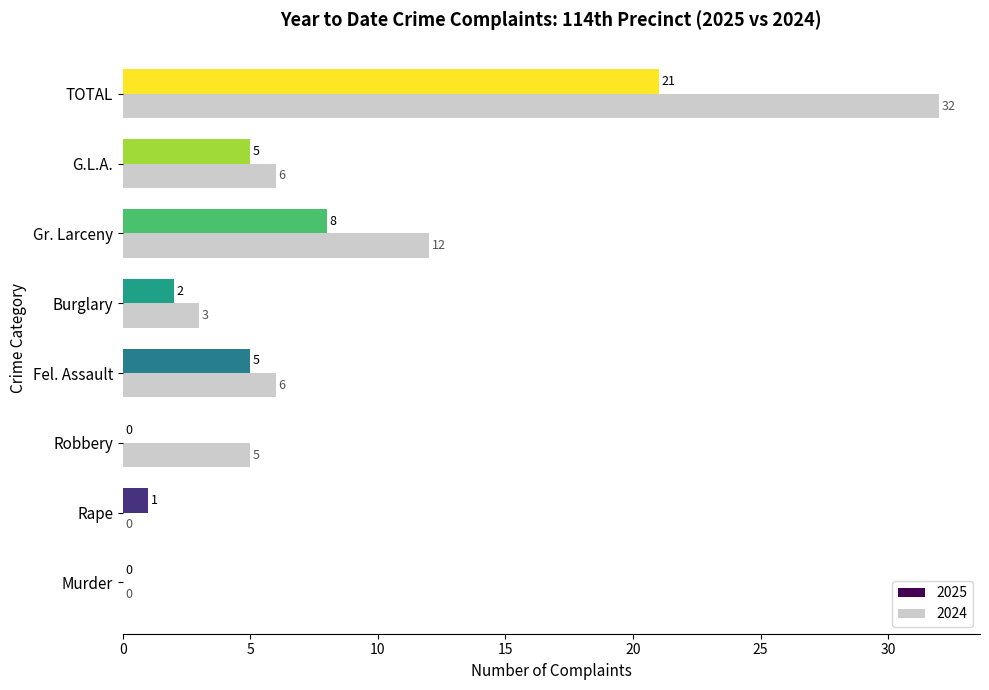

What is the maximum value shown in the chart?

32